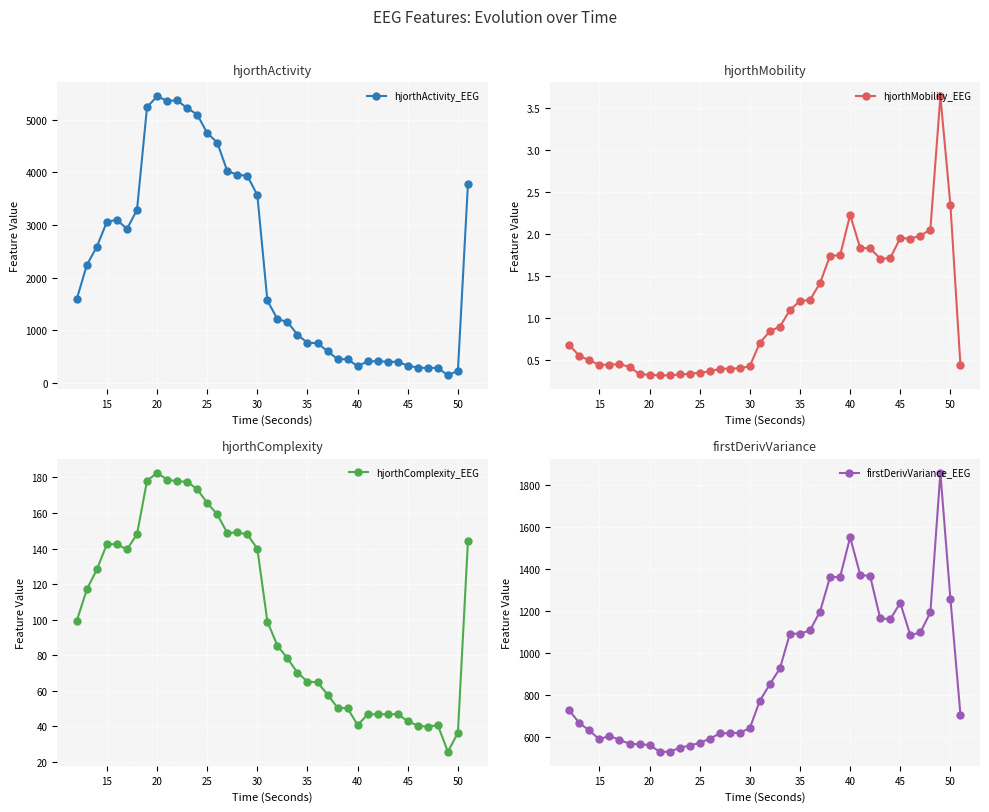

True or false: hjorthActivity_EEG has more than 1 interior local peaks.

True